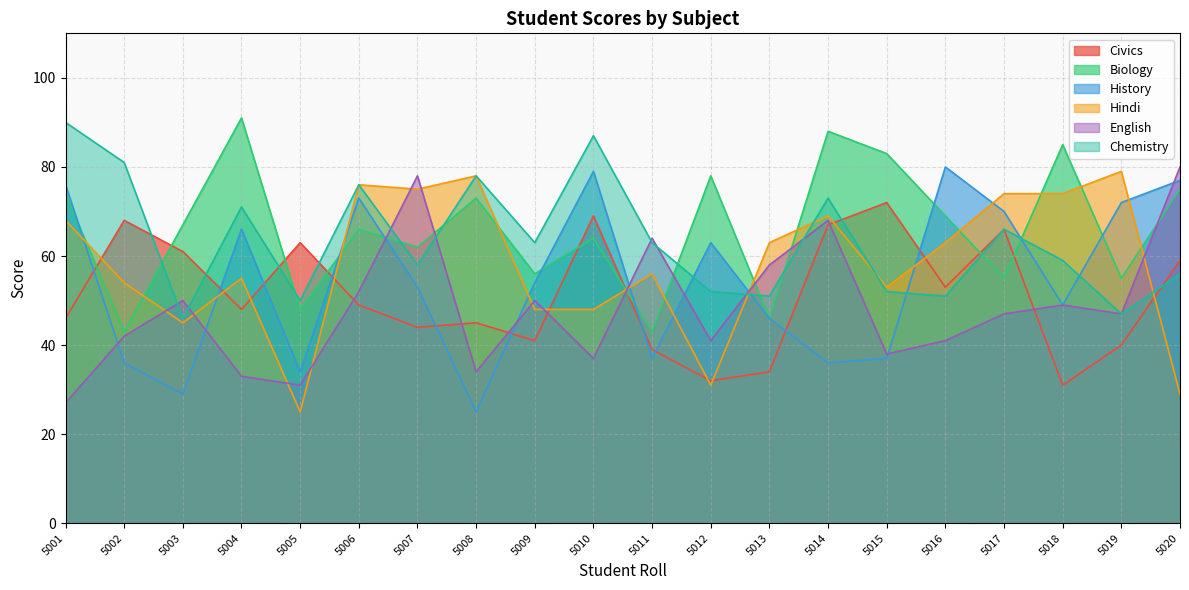

What is the sum of all English values?

967